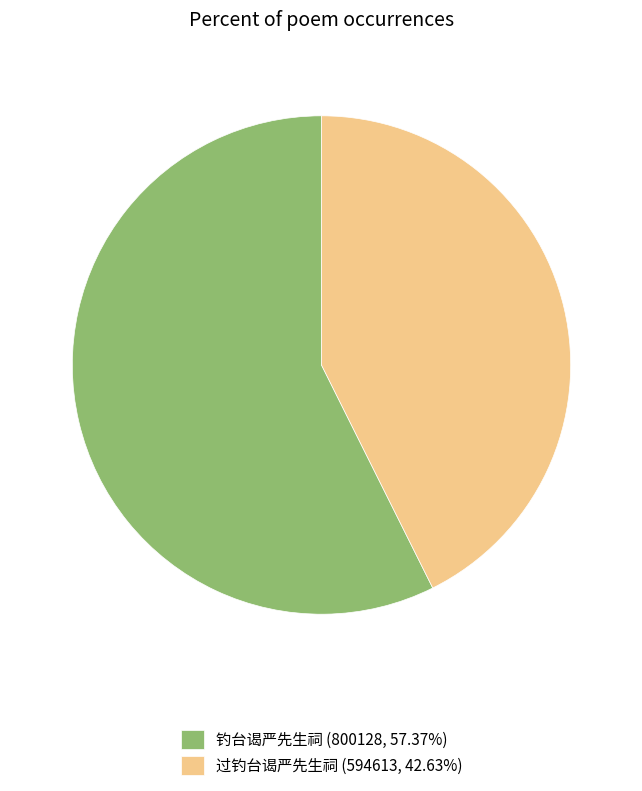

Is there a majority slice in this chart?

Yes